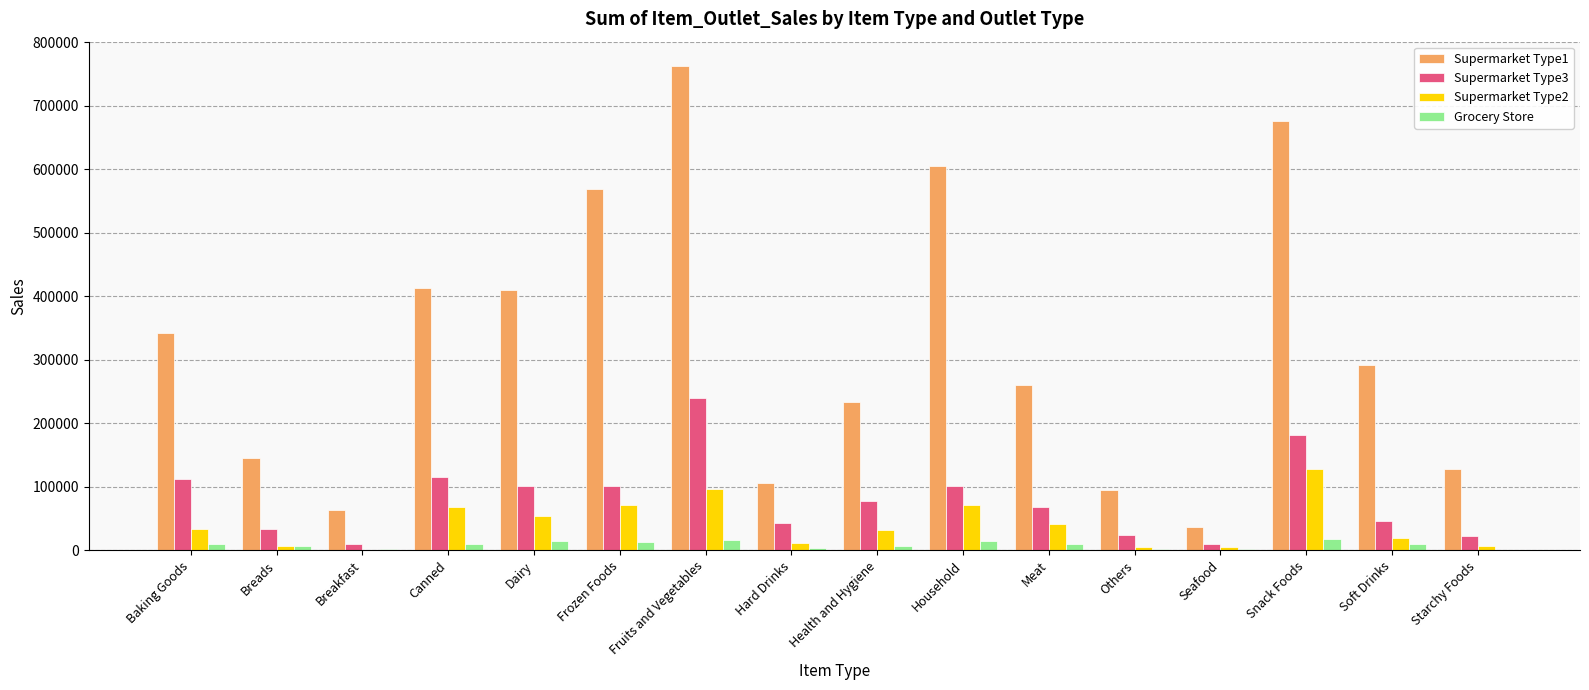

At which label does Supermarket Type2 first exceed 32845?

Baking Goods